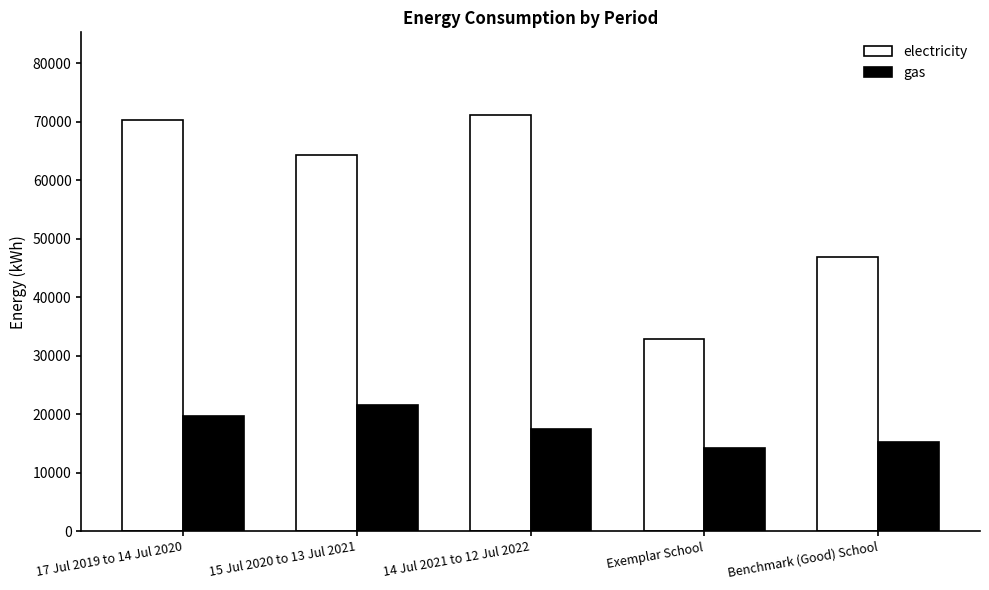

Which series has the largest range (max minus min)?

electricity